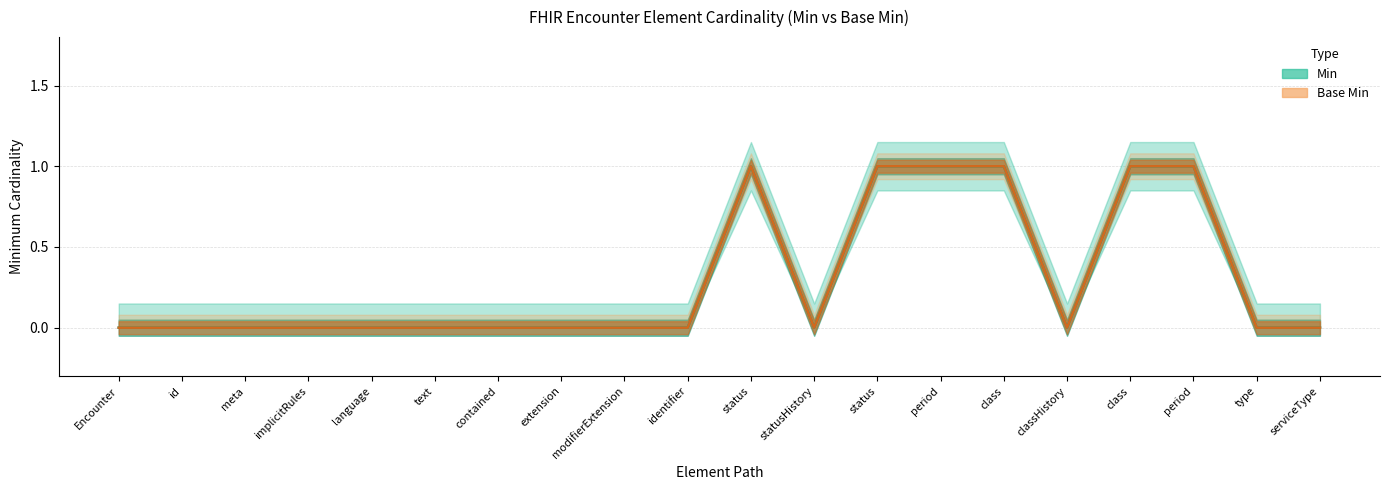

What is the maximum value shown in the chart?

1